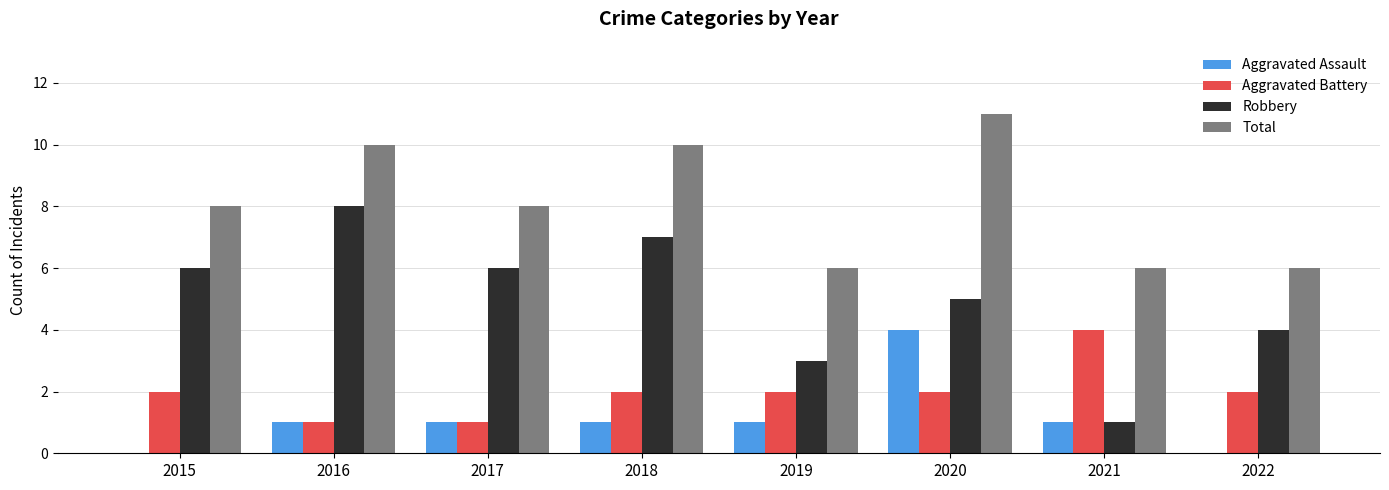

Reading right to left, extract all data points from this chart.

Aggravated Assault: 2022=0	2021=1	2020=4	2019=1	2018=1	2017=1	2016=1	2015=0
Aggravated Battery: 2022=2	2021=4	2020=2	2019=2	2018=2	2017=1	2016=1	2015=2
Robbery: 2022=4	2021=1	2020=5	2019=3	2018=7	2017=6	2016=8	2015=6
Total: 2022=6	2021=6	2020=11	2019=6	2018=10	2017=8	2016=10	2015=8